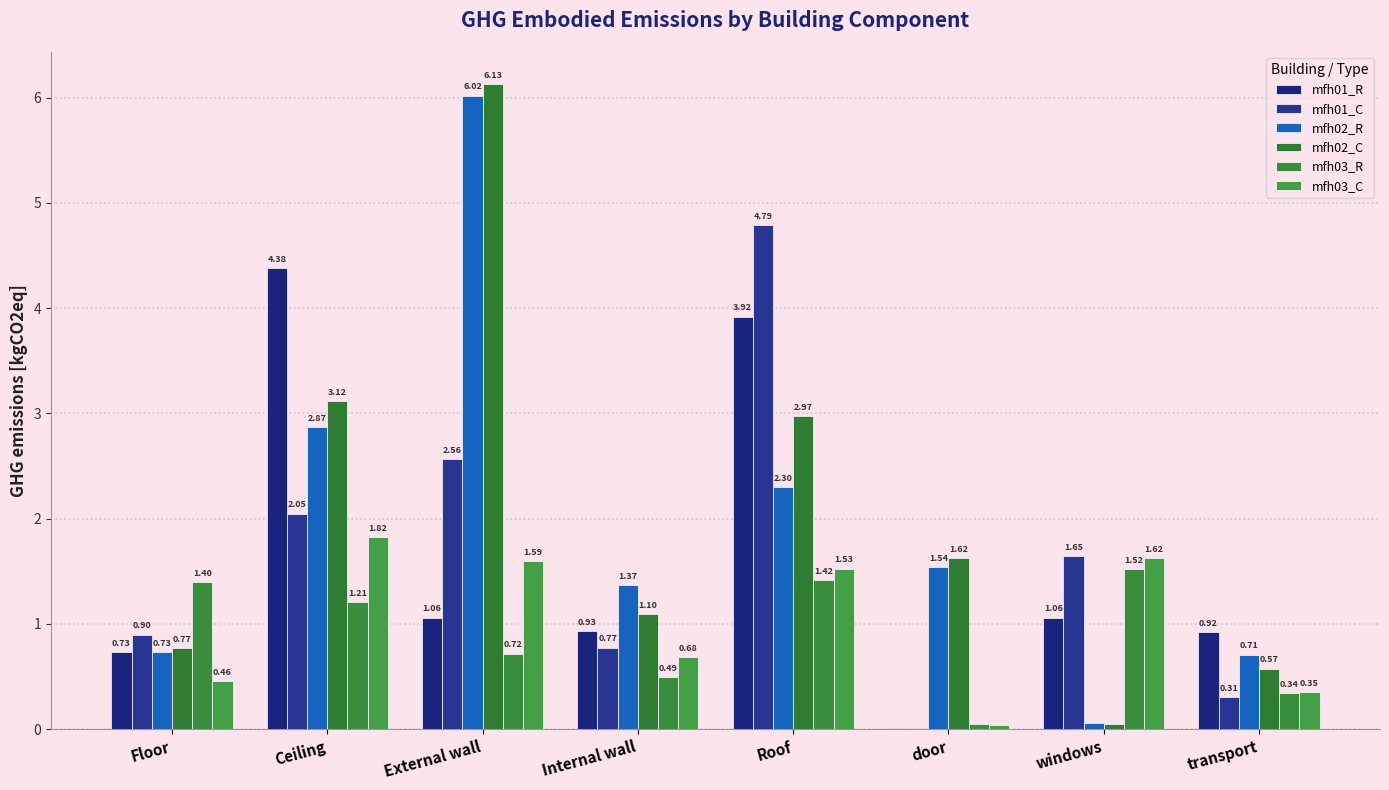

What are all the series names shown in the legend?

mfh01_R, mfh01_C, mfh02_R, mfh02_C, mfh03_R, mfh03_C